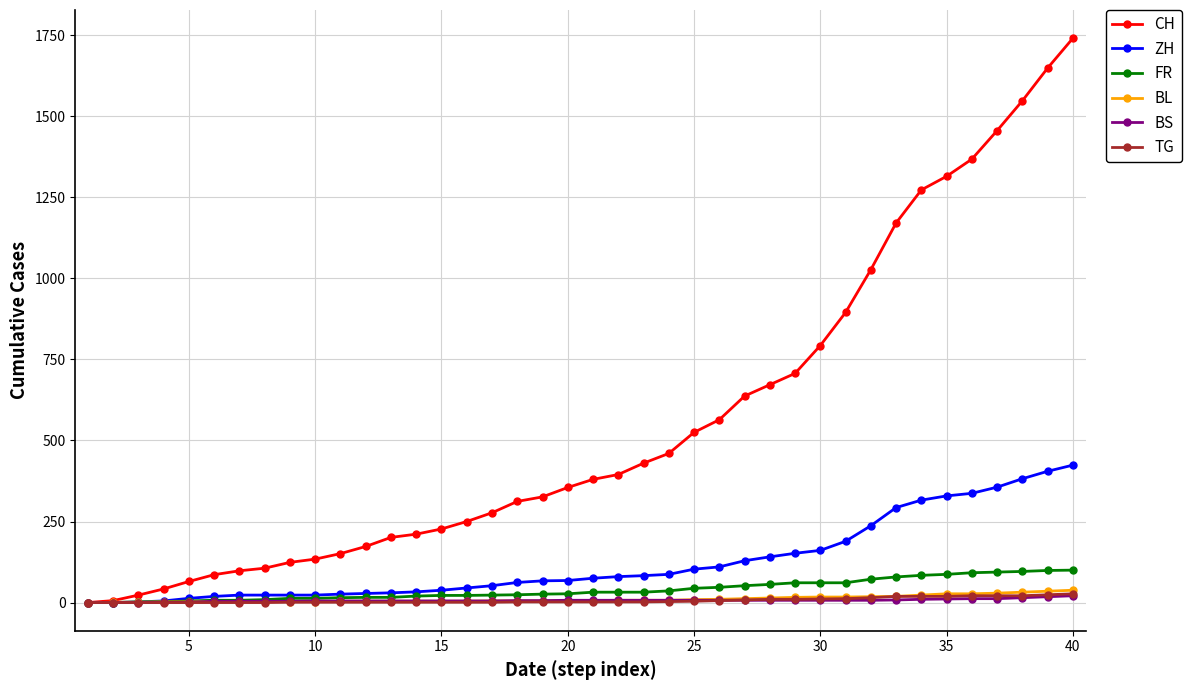

What is the sum of all BL values?

435